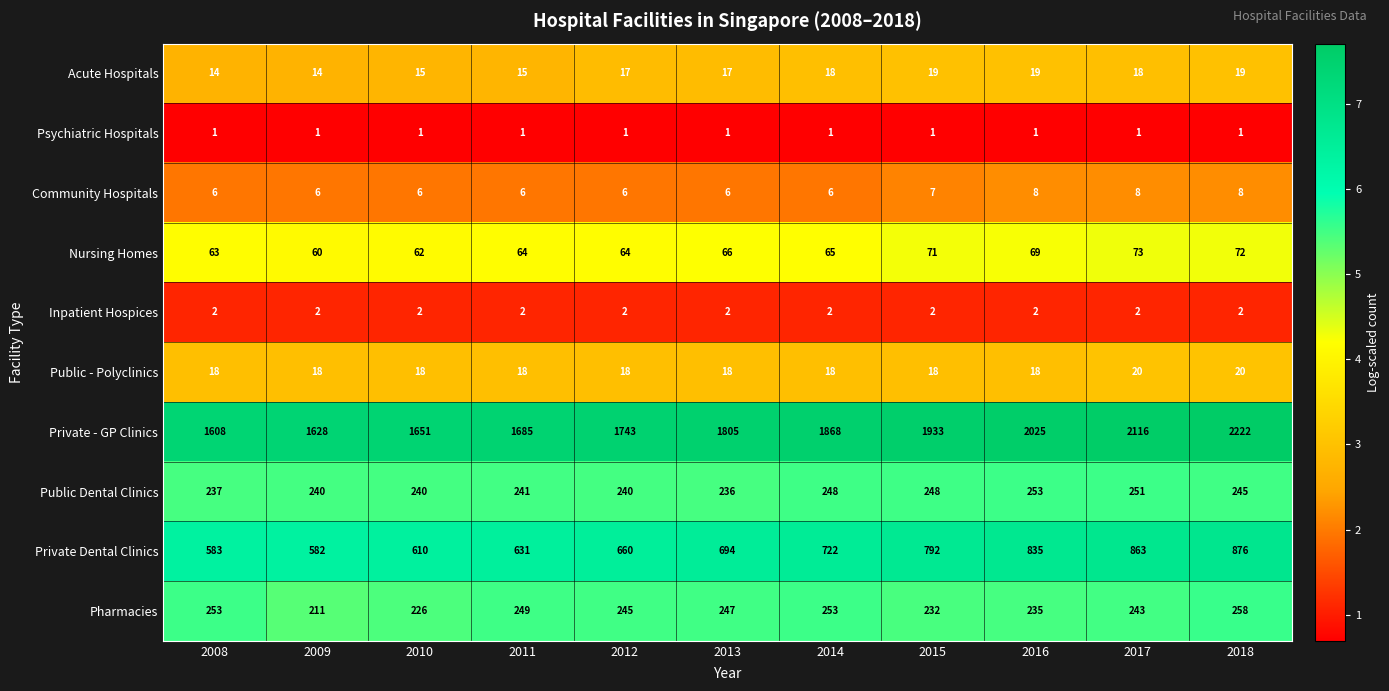

Which series has the widest spread of values?

Private - GP Clinics